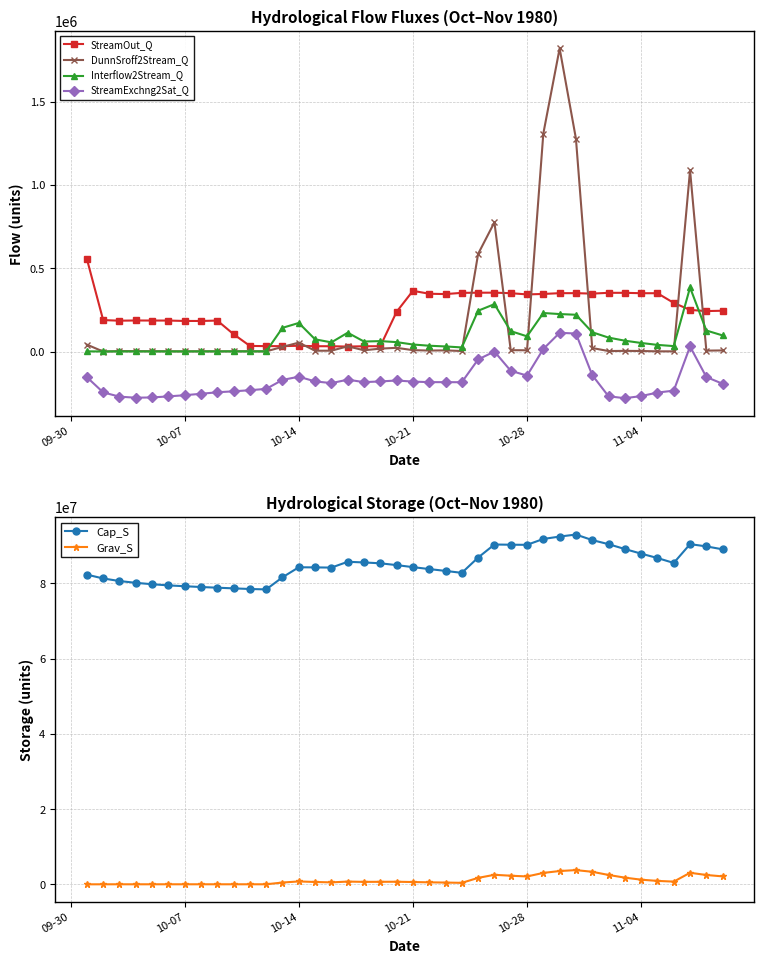

True or false: StreamExchng2Sat_Q and Interflow2Stream_Q intersect in this chart.

False